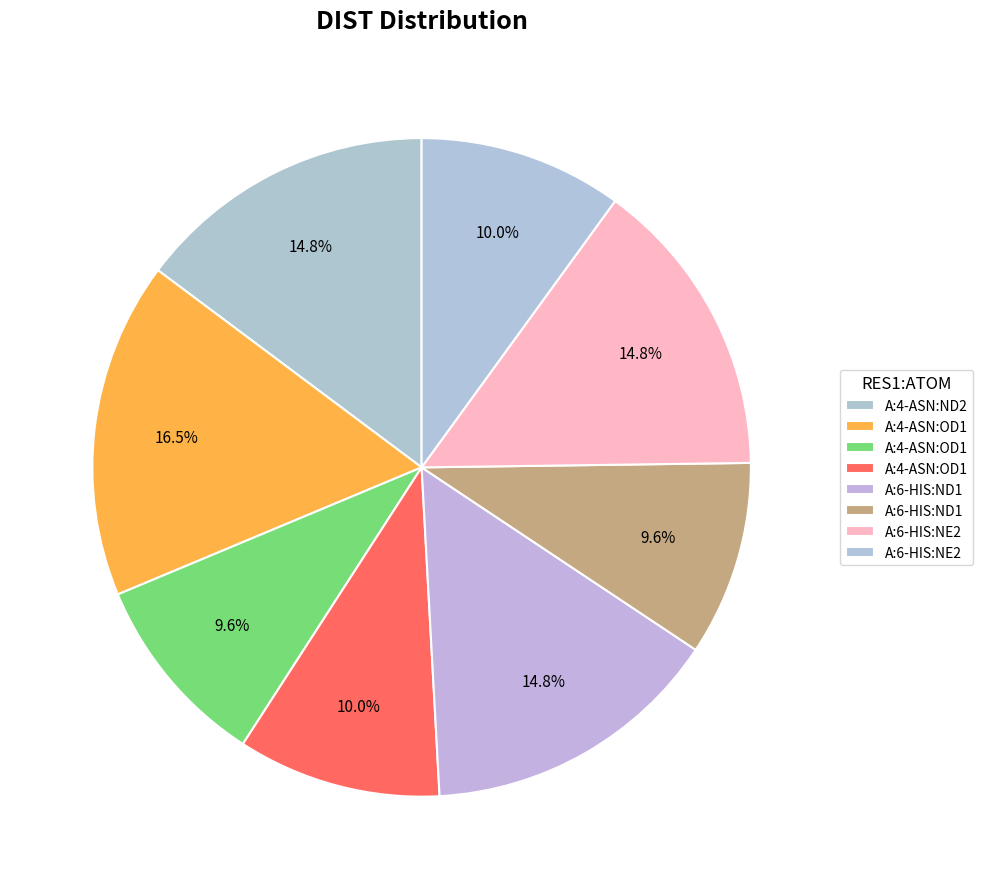

To the nearest percent, what is the average slice percentage?

12%